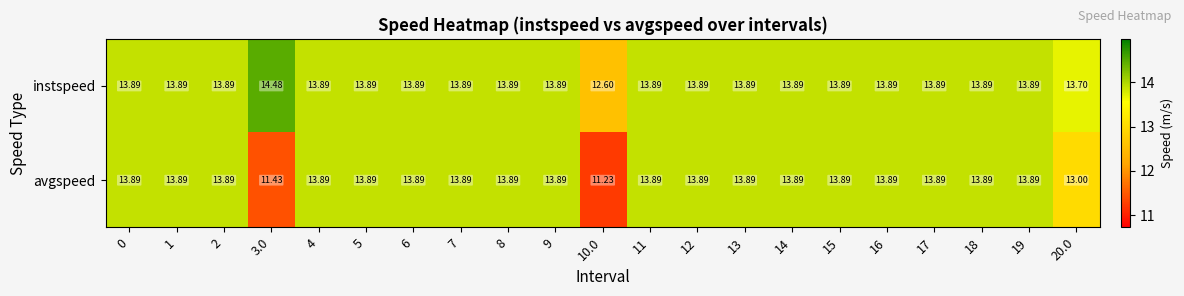

Which series has the largest total across all categories?

instspeed